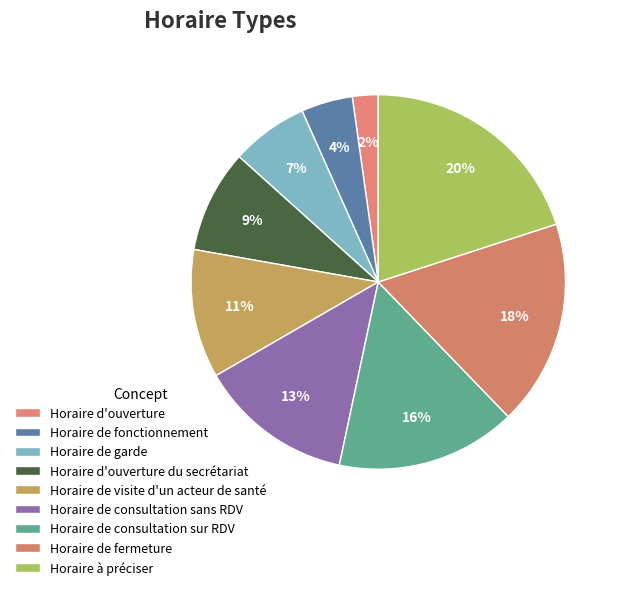

Is there any slice that represents more than half of the pie?

No